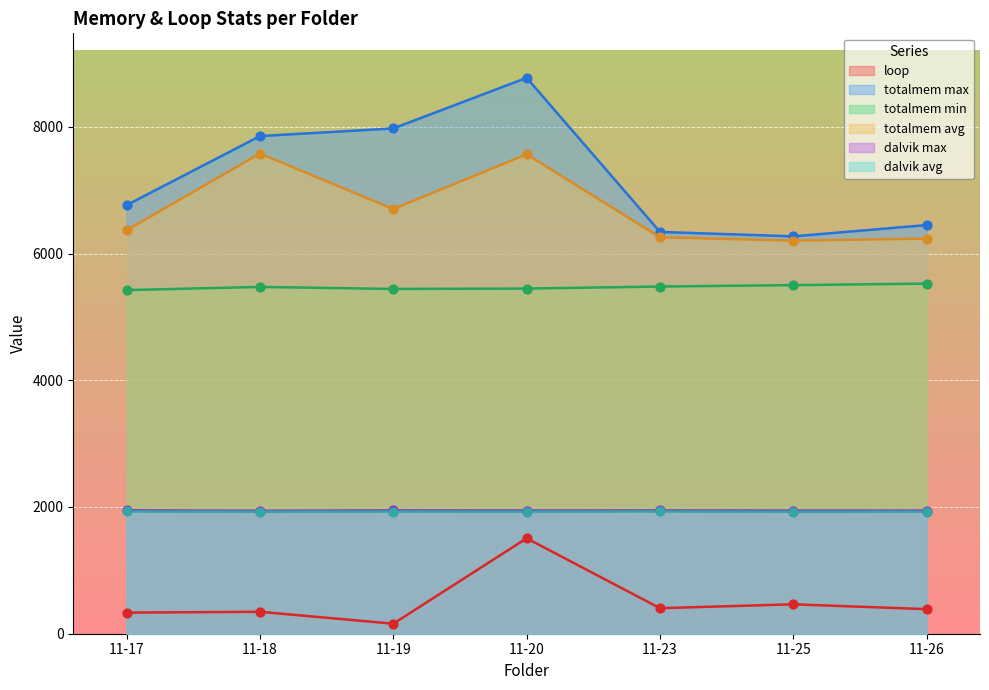

Is the value of totalmem min at 11-17 greater than the value of totalmem max at 11-17?

No